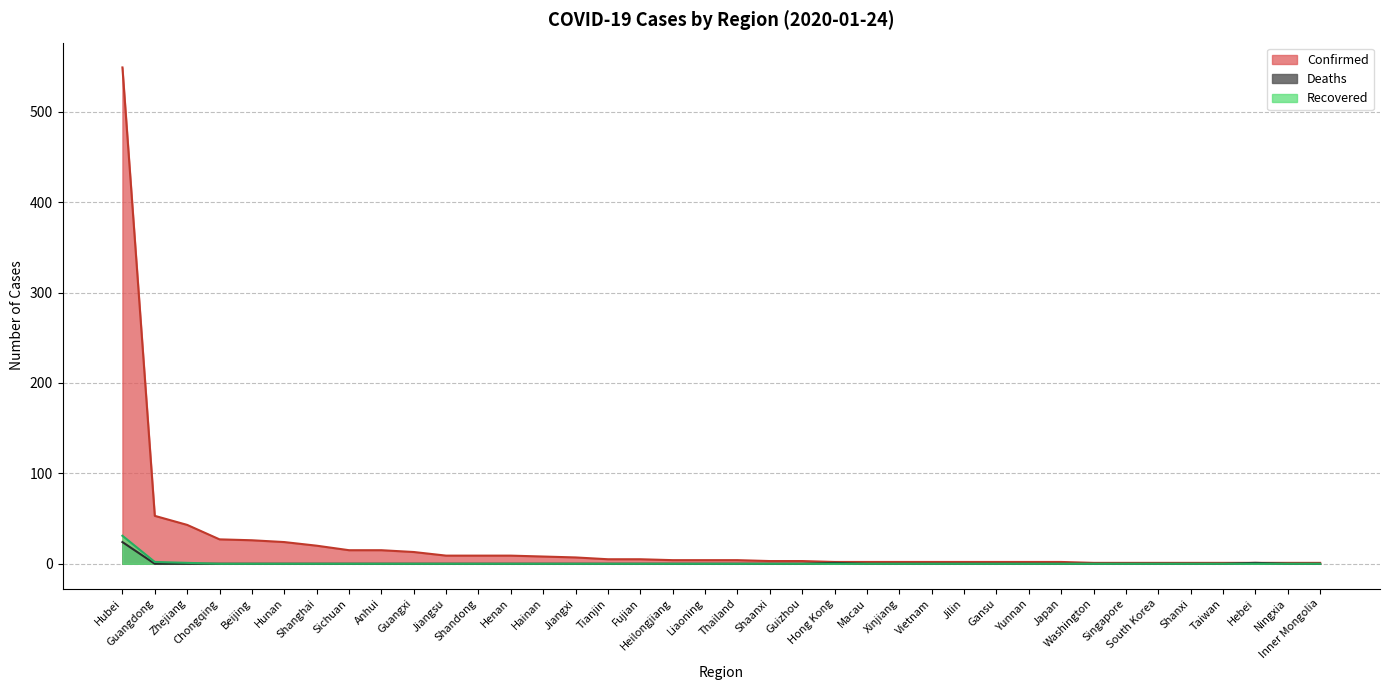

Which series has the largest range (max minus min)?

Confirmed